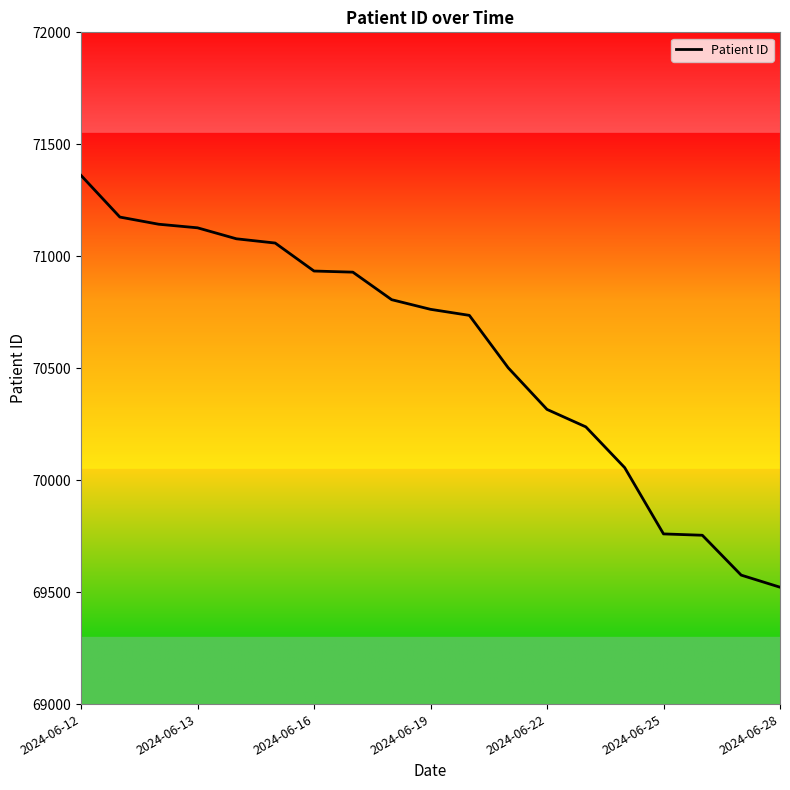

What is the smallest value displayed?

69522